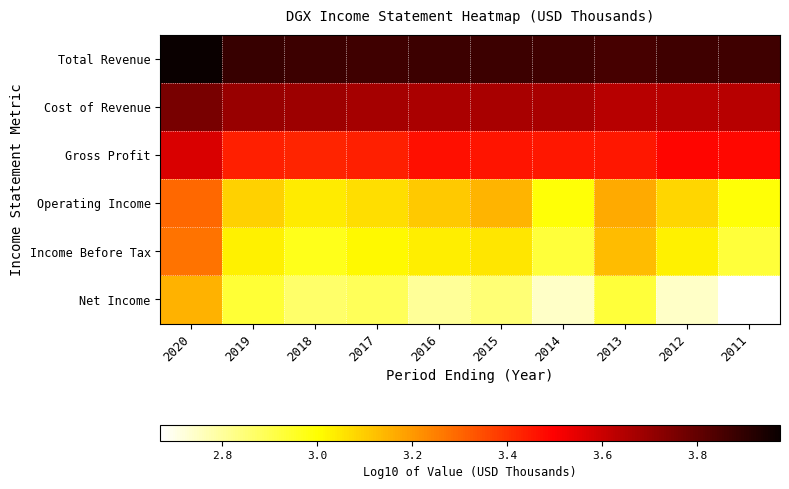

Reading left to right, transcribe all the data shown in this chart.

Total Revenue: 2020=4.0	2019=3.9	2018=3.9	2017=3.9	2016=3.9	2015=3.9	2014=3.9	2013=3.9	2012=3.9	2011=3.9
Cost of Revenue: 2020=3.8	2019=3.7	2018=3.7	2017=3.7	2016=3.7	2015=3.7	2014=3.7	2013=3.6	2012=3.6	2011=3.6
Gross Profit: 2020=3.6	2019=3.4	2018=3.4	2017=3.4	2016=3.5	2015=3.5	2014=3.5	2013=3.5	2012=3.5	2011=3.5
Operating Income: 2020=3.3	2019=3.1	2018=3.0	2017=3.1	2016=3.1	2015=3.1	2014=3.0	2013=3.2	2012=3.1	2011=3.0
Income Before Tax: 2020=3.3	2019=3.0	2018=3.0	2017=3.0	2016=3.0	2015=3.1	2014=2.9	2013=3.1	2012=3.0	2011=2.9
Net Income: 2020=3.2	2019=2.9	2018=2.9	2017=2.9	2016=2.8	2015=2.8	2014=2.7	2013=2.9	2012=2.7	2011=2.7